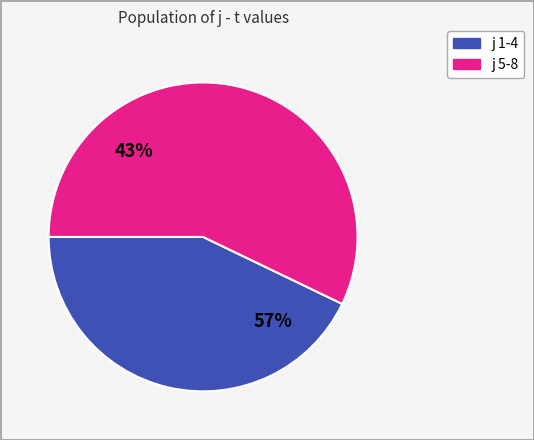

Between 4 and 8, which is larger?

8